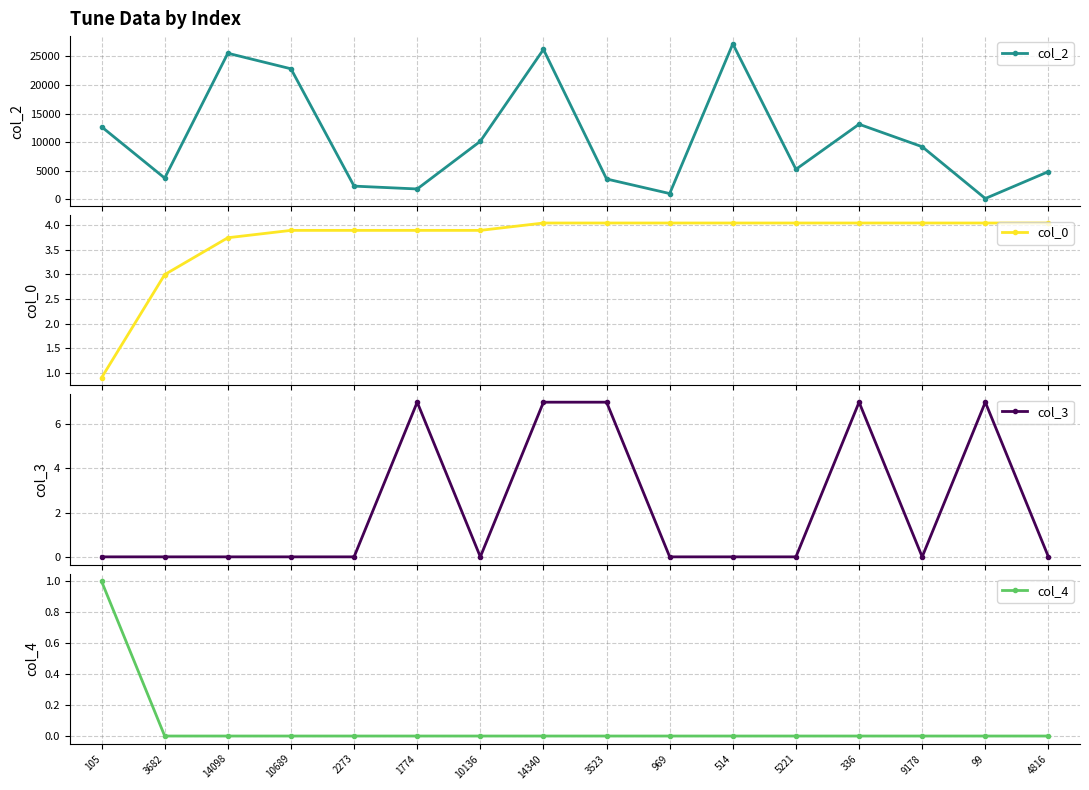

At how many categories does at least one series exceed 9076?

8